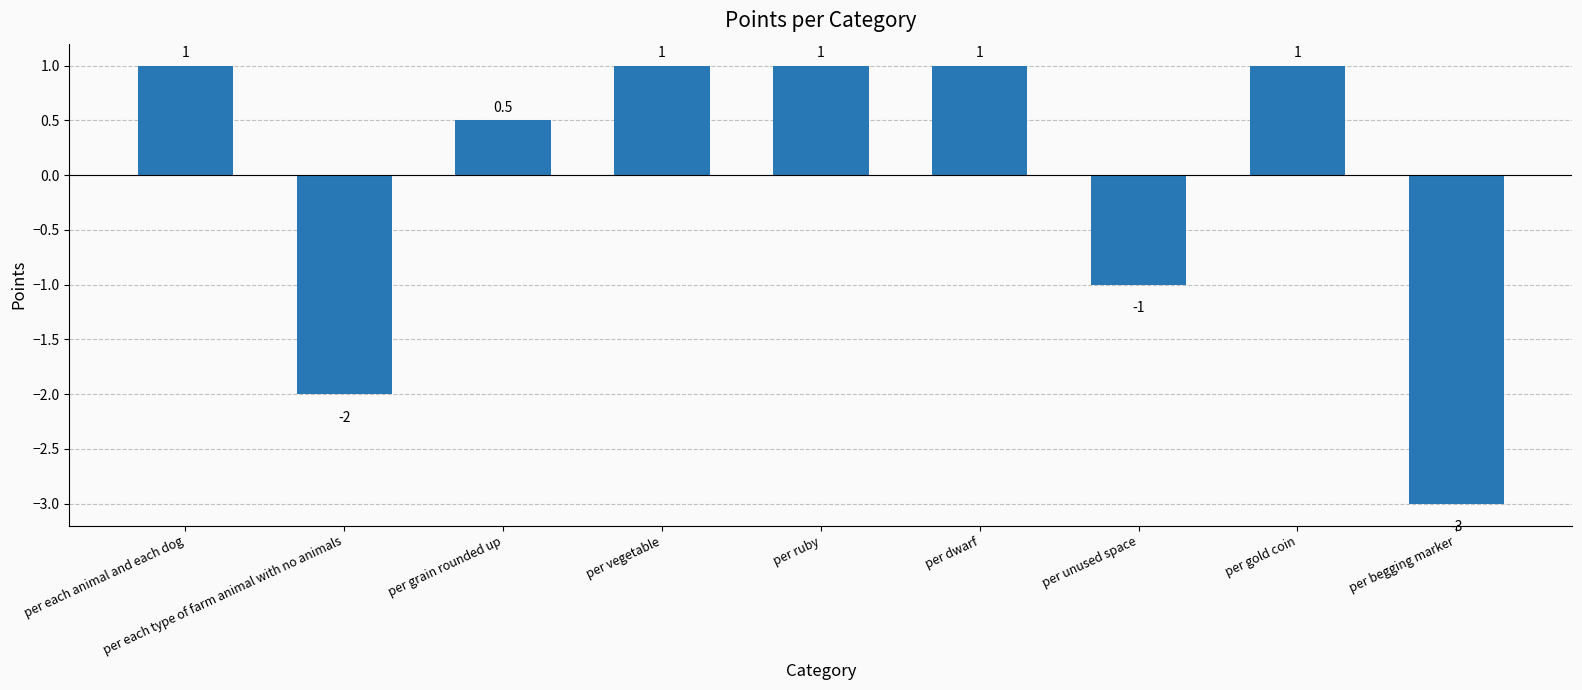

How many values are above zero?

6